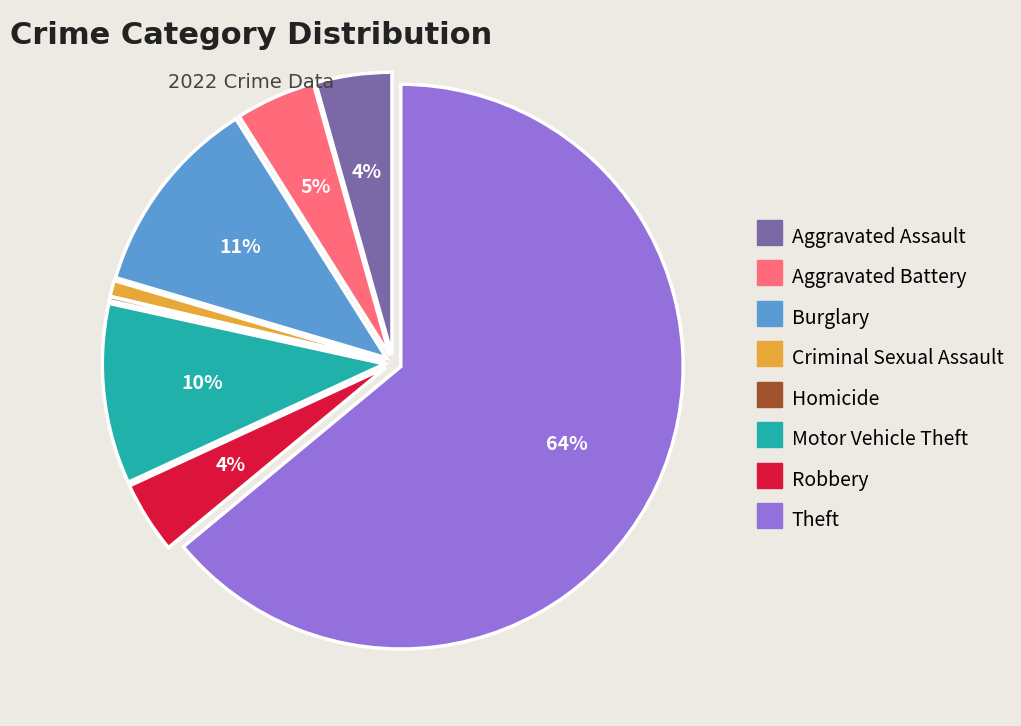

Which slice is the largest?

Theft